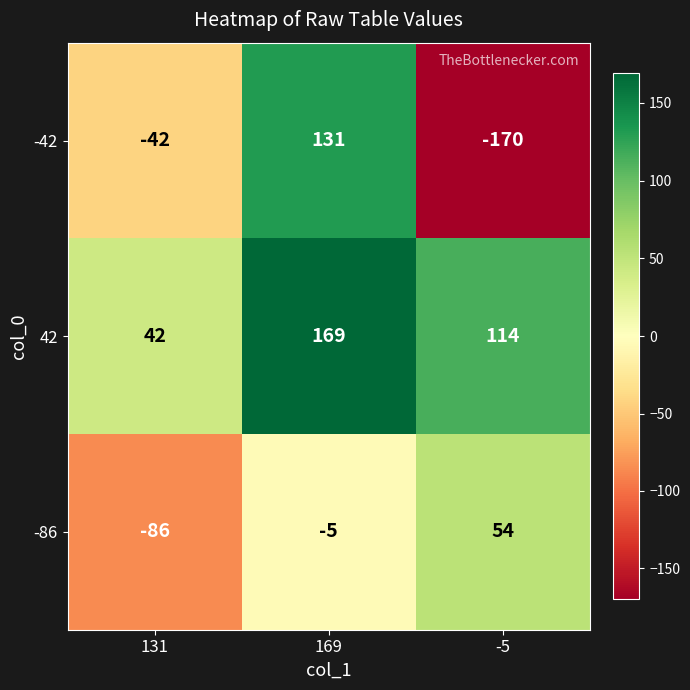

Which series has the largest total across all categories?

42